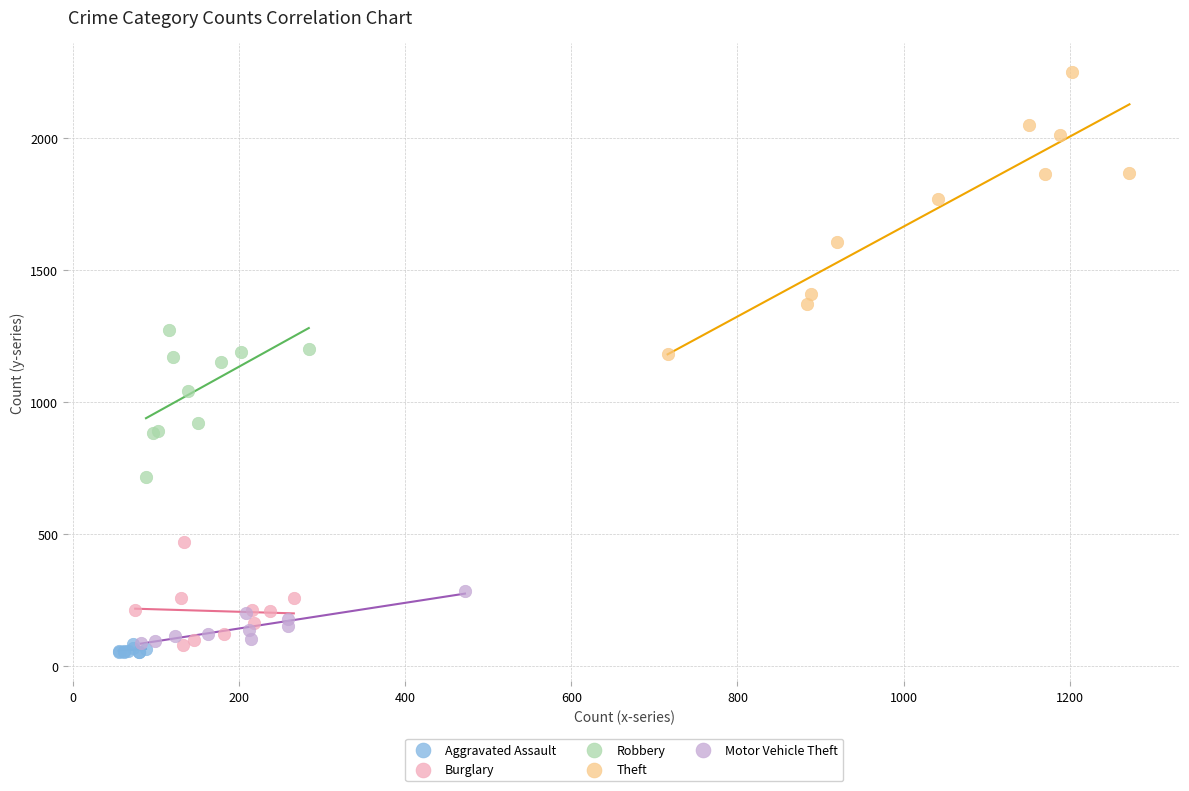

Which series contains the highest Y value?

Theft